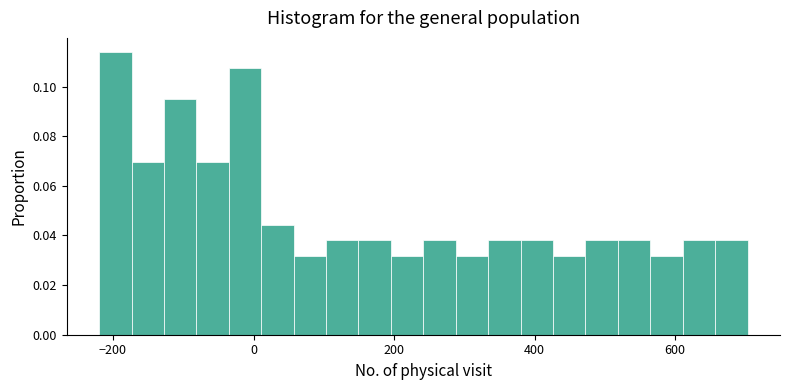

Around what value on the x-axis is the tallest bar? Give the approximate position of its centre, as read against the axis.

-200